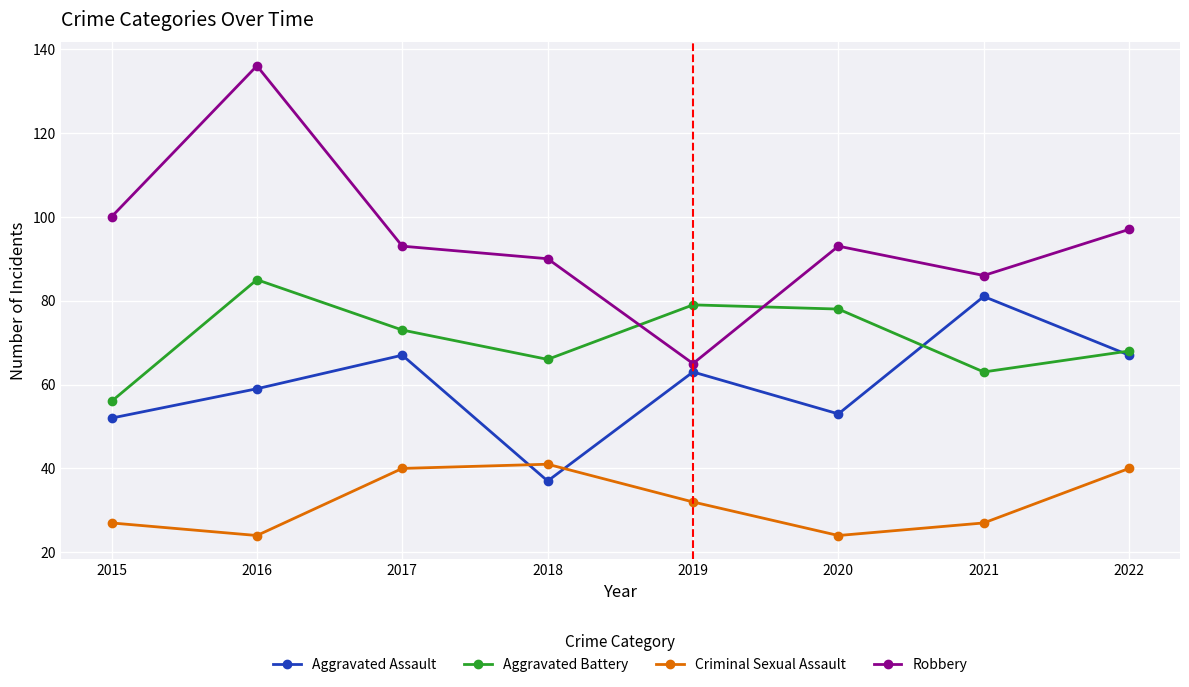

What is the sum of all Aggravated Battery values?

568